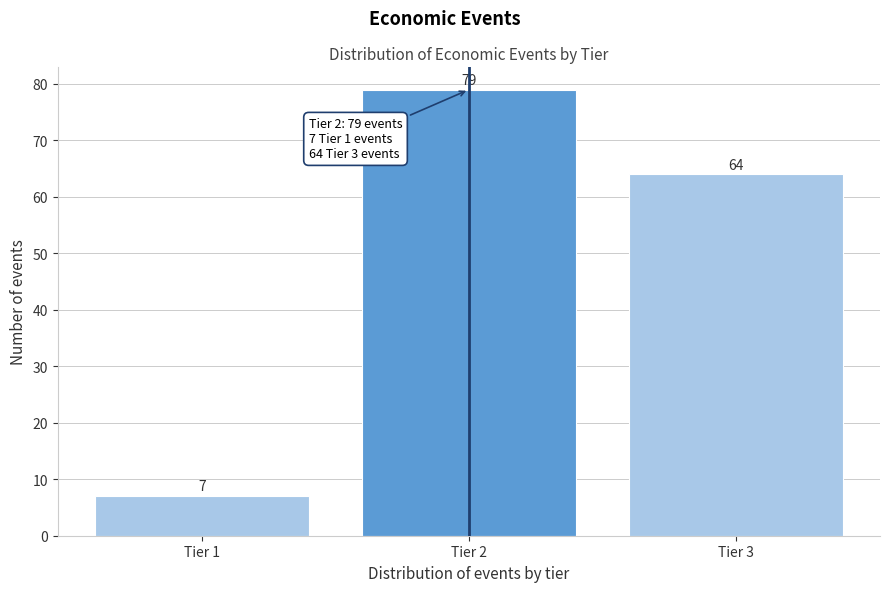

Reading left to right, list all the values displayed in this chart.

7	79	64